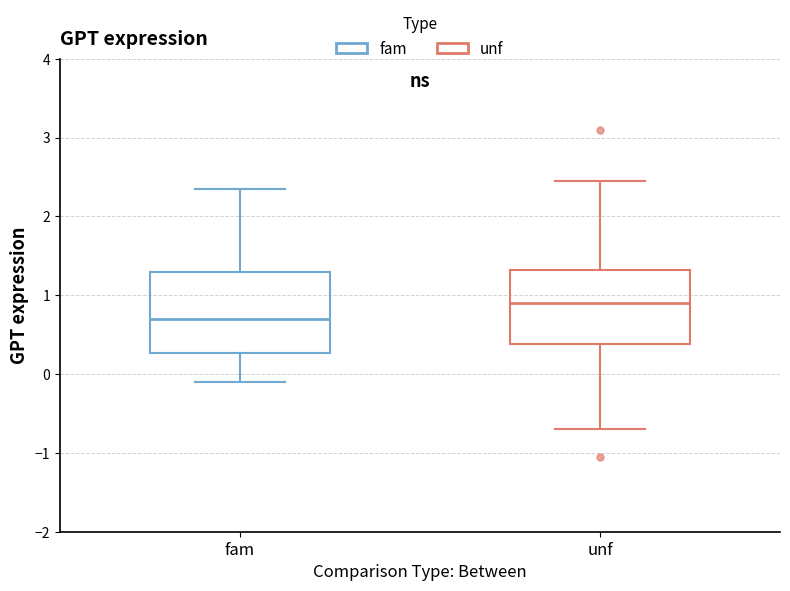

Reading left to right, transcribe this box plot: for each box, give where its median line is, the range the box spans, and where its two whiskers end, as read against the y-axis. The values are not printed on the chart, so give them approximately, as read against the axis.

fam: median 0.7, box 0.3 to 1.3, whiskers -0.1 to 2.4
unf: median 0.9, box 0.4 to 1.3, whiskers -0.7 to 2.5